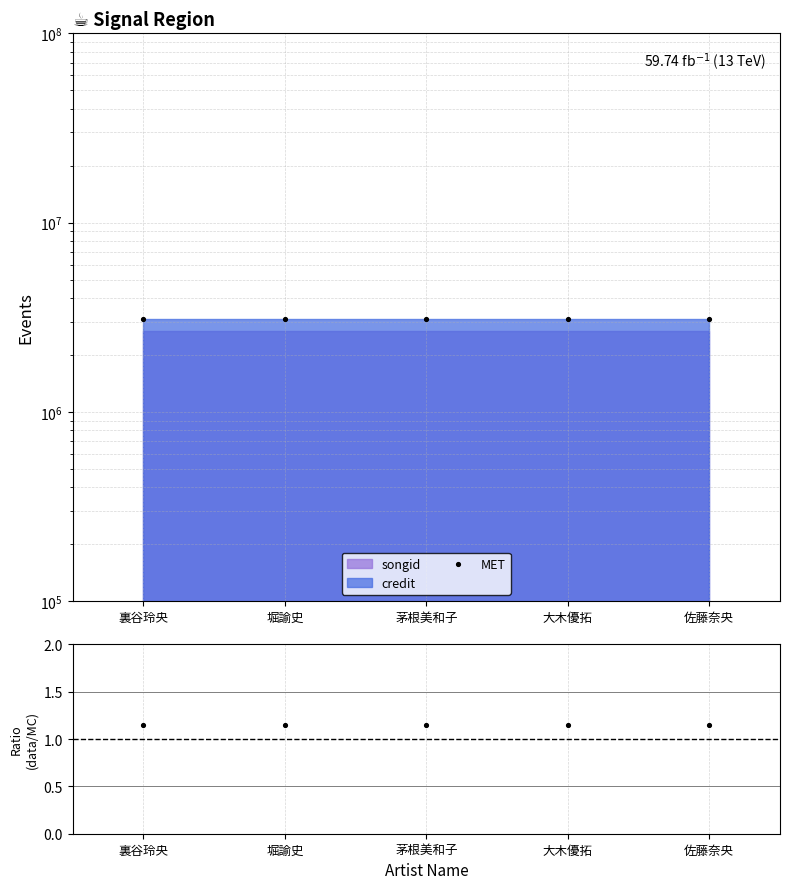

Which series has the widest spread of Y values?

MET